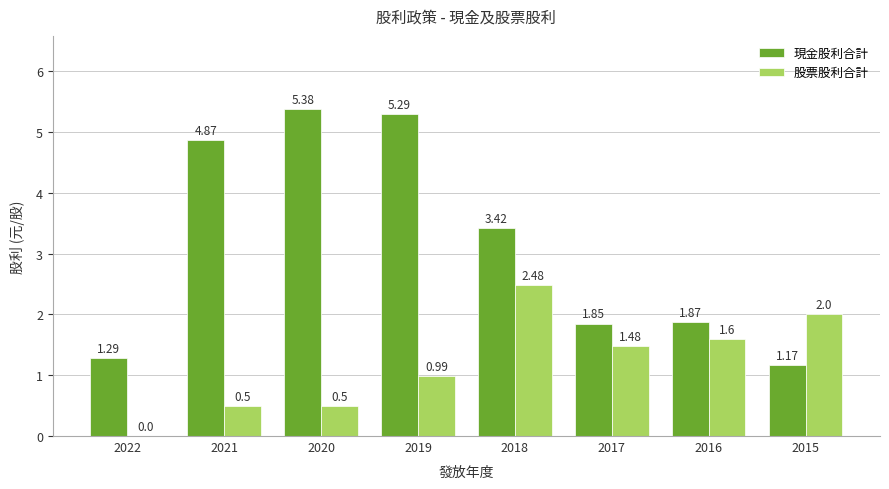

Between 2020 and 2017, which series saw the biggest shift?

現金股利合計